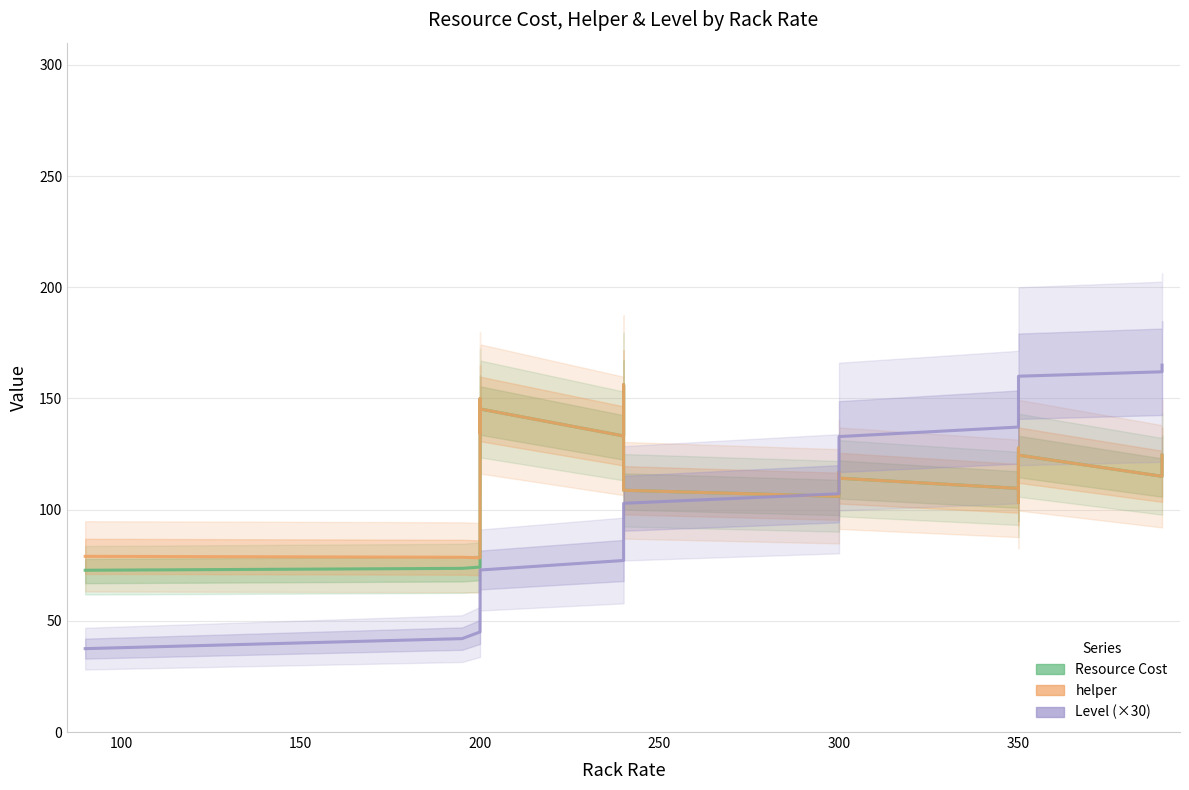

What is the average value of the helper series?

120.1